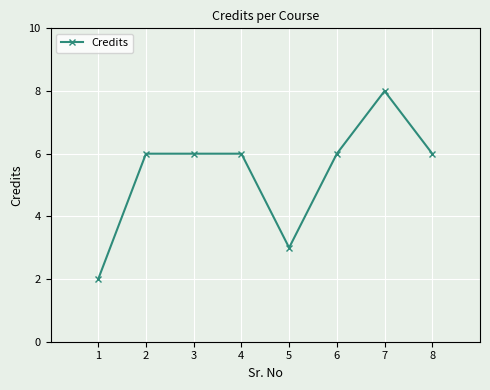

How many data points does each series have?

8